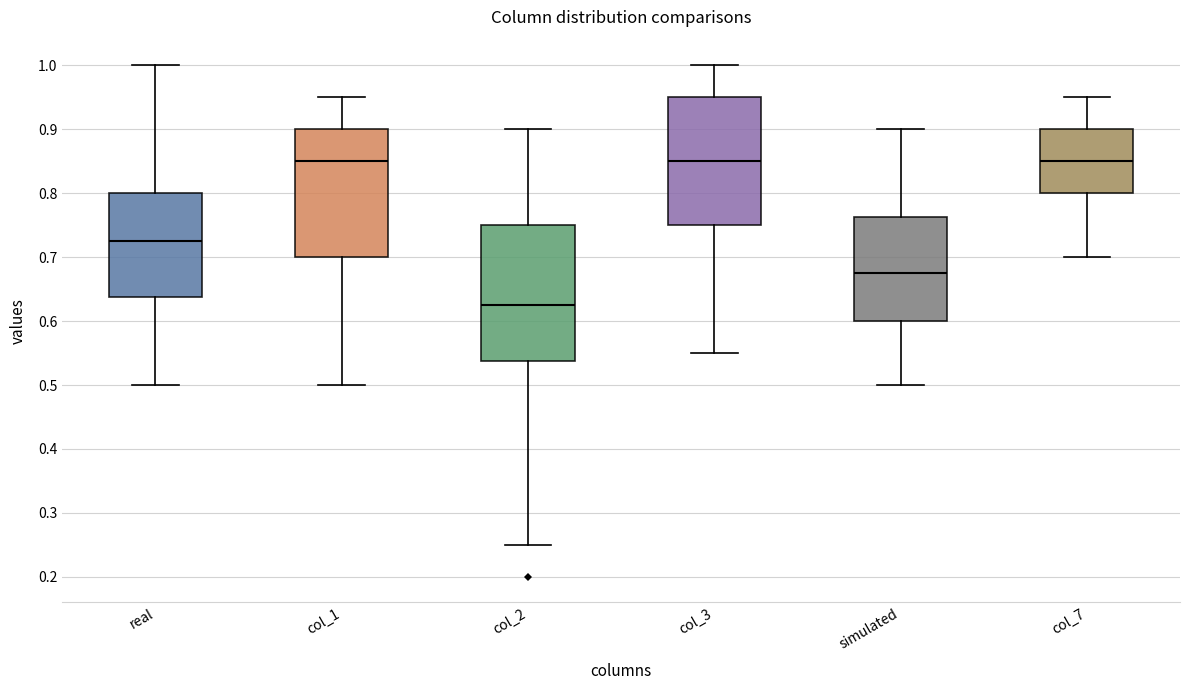

Reading left to right, transcribe this box plot: for each box, give where its median line is, the range the box spans, and where its two whiskers end, as read against the y-axis. The values are not printed on the chart, so give them approximately, as read against the axis.

real: median 0.73, box 0.64 to 0.80, whiskers 0.50 to 1.00
col_1: median 0.85, box 0.70 to 0.90, whiskers 0.50 to 0.95
col_2: median 0.63, box 0.54 to 0.75, whiskers 0.25 to 0.90
col_3: median 0.85, box 0.75 to 0.95, whiskers 0.55 to 1.00
simulated: median 0.68, box 0.60 to 0.76, whiskers 0.50 to 0.90
col_7: median 0.85, box 0.80 to 0.90, whiskers 0.70 to 0.95